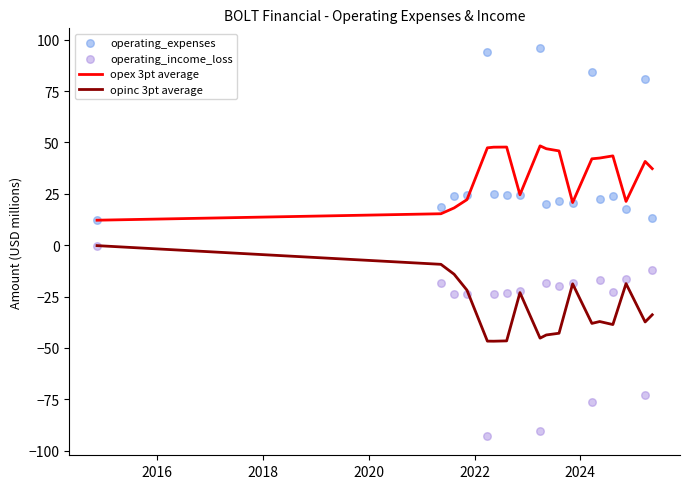

What is the minimum value for opinc 3pt average?

-46.7